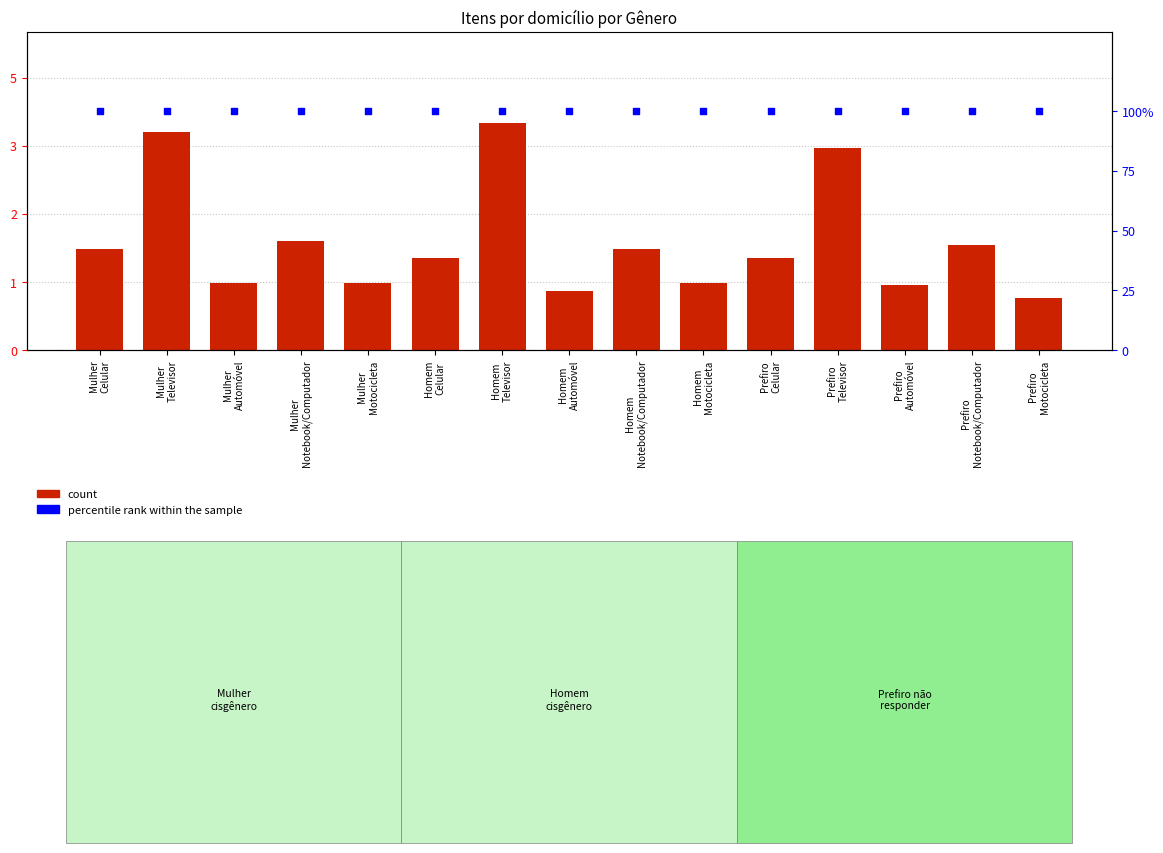

Is the value of count at Mulher
Motocicleta greater than the value of percentile rank within the sample at Homem
Televisor?

No